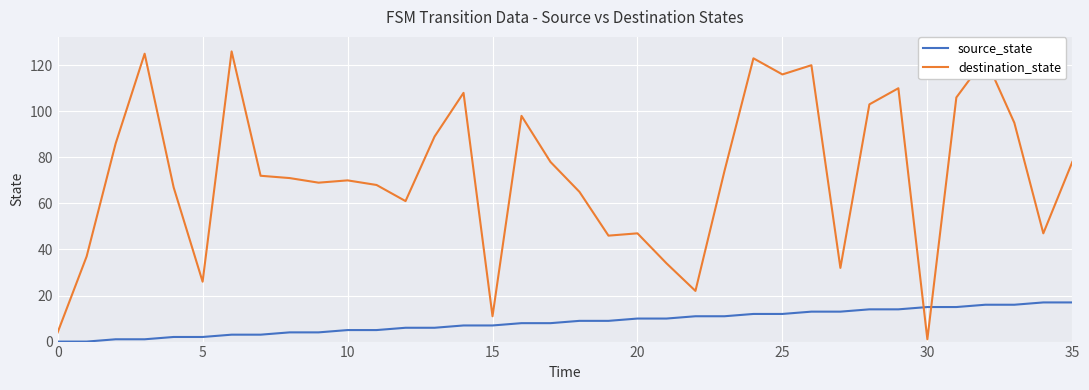

List the series in order of their overall mean, lowest first.

source_state, destination_state